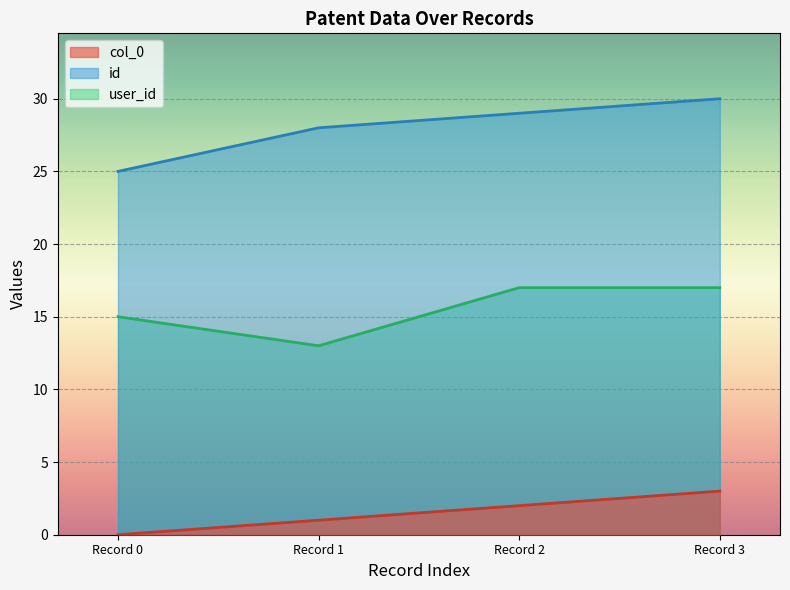

What is the sum of the user_id values at Record 0 and Record 1?

28